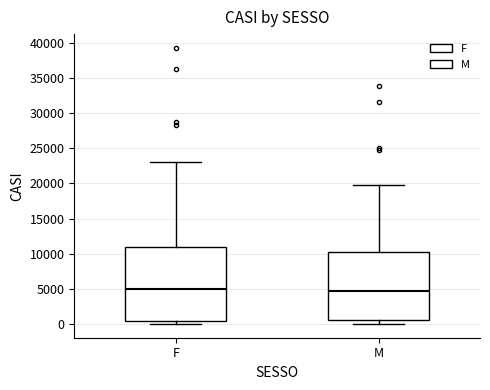

Where does the median line of the box for F sit on the y-axis? The values are not printed on the chart, so give them approximately, as read against the axis.

5000